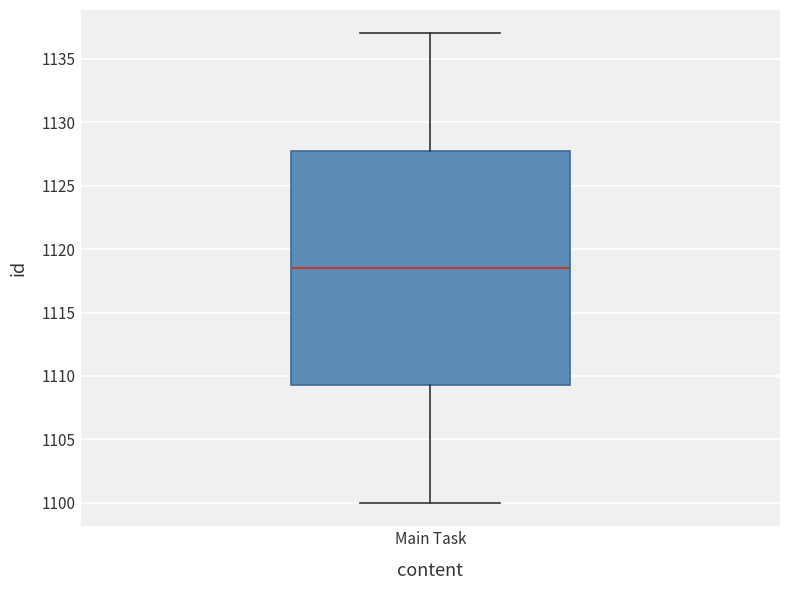

Read this box plot against the y-axis: the position of the median line, the range covered by the box, and the ends of both whiskers. The values are not printed on the chart, so give them approximately, as read against the axis.

median 1118.5, box 1109.5 to 1128.0, whiskers 1100.0 to 1137.0